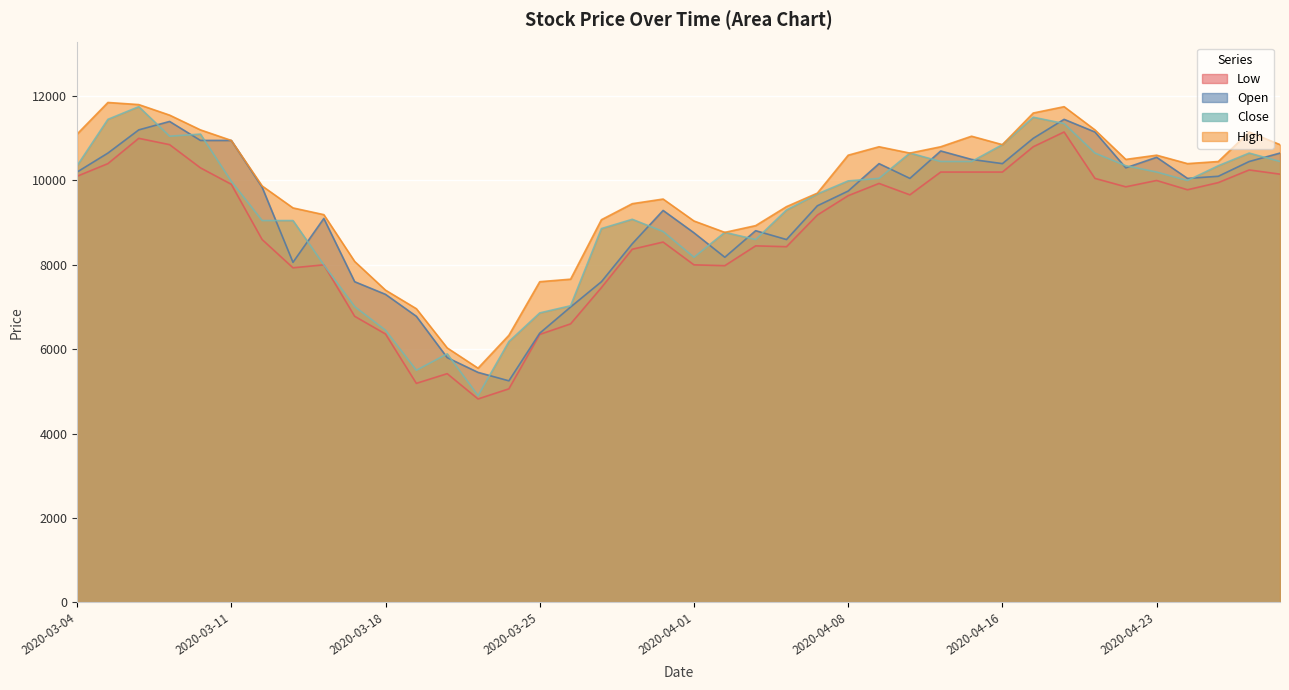

At which label is High closest to 8700?

2020-04-02